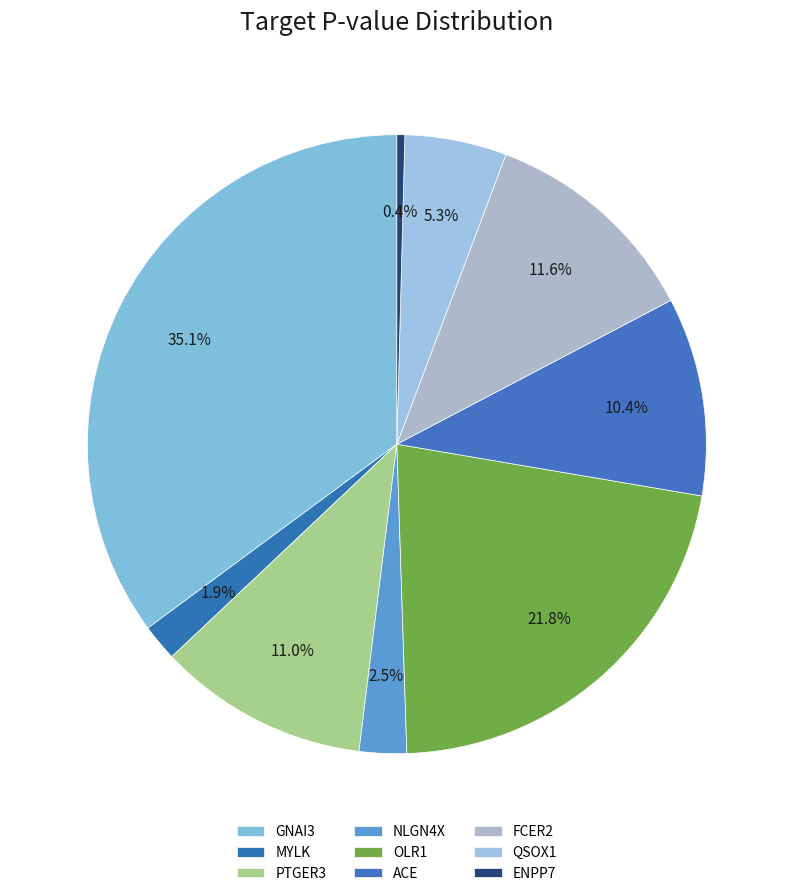

To the nearest percent, what is the average slice percentage?

11%